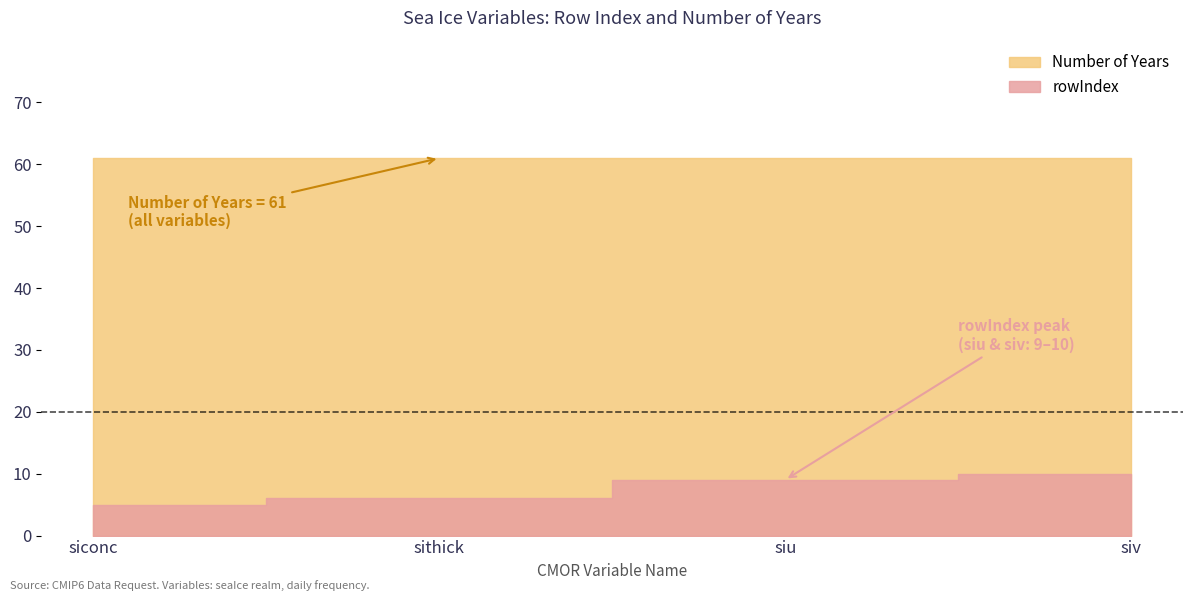

How many values in the rowIndex series exceed 9?

1